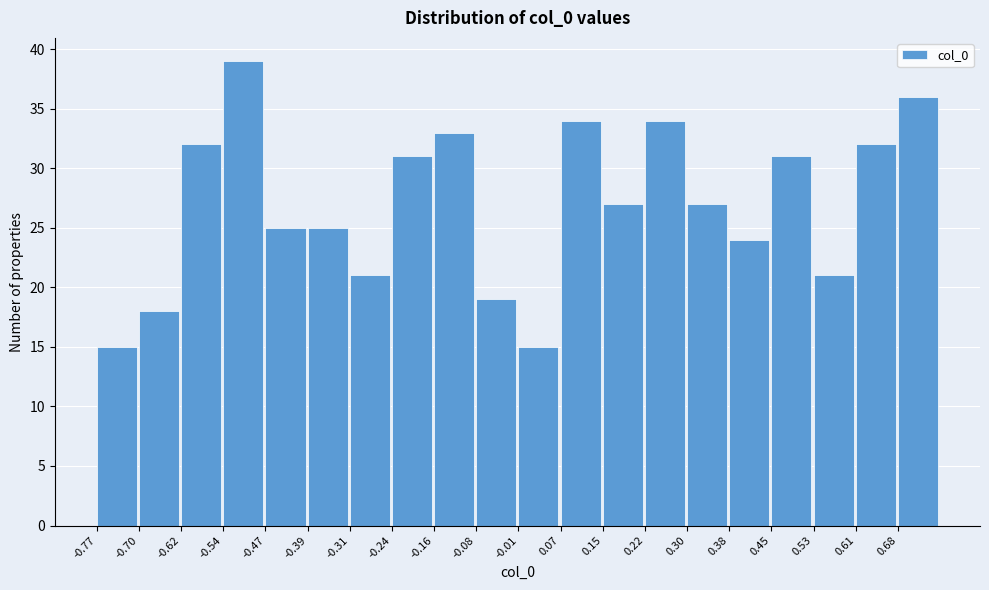

Reading left to right, list every bar in this chart as the range it spans on the x-axis followed by its height. Neither the bar edges nor the heights are printed on the chart, so give them approximately, as read against the axes.

-0.77 to -0.70: 15
-0.70 to -0.62: 18
-0.62 to -0.54: 32
-0.54 to -0.47: 39
-0.47 to -0.39: 25
-0.39 to -0.31: 25
-0.31 to -0.24: 21
-0.24 to -0.16: 31
-0.16 to -0.08: 33
-0.08 to -0.01: 19
-0.01 to 0.07: 15
0.07 to 0.15: 34
0.15 to 0.22: 27
0.22 to 0.30: 34
0.30 to 0.38: 27
0.38 to 0.45: 24
0.45 to 0.53: 31
0.53 to 0.61: 21
0.61 to 0.68: 32
0.68 to 0.76: 36